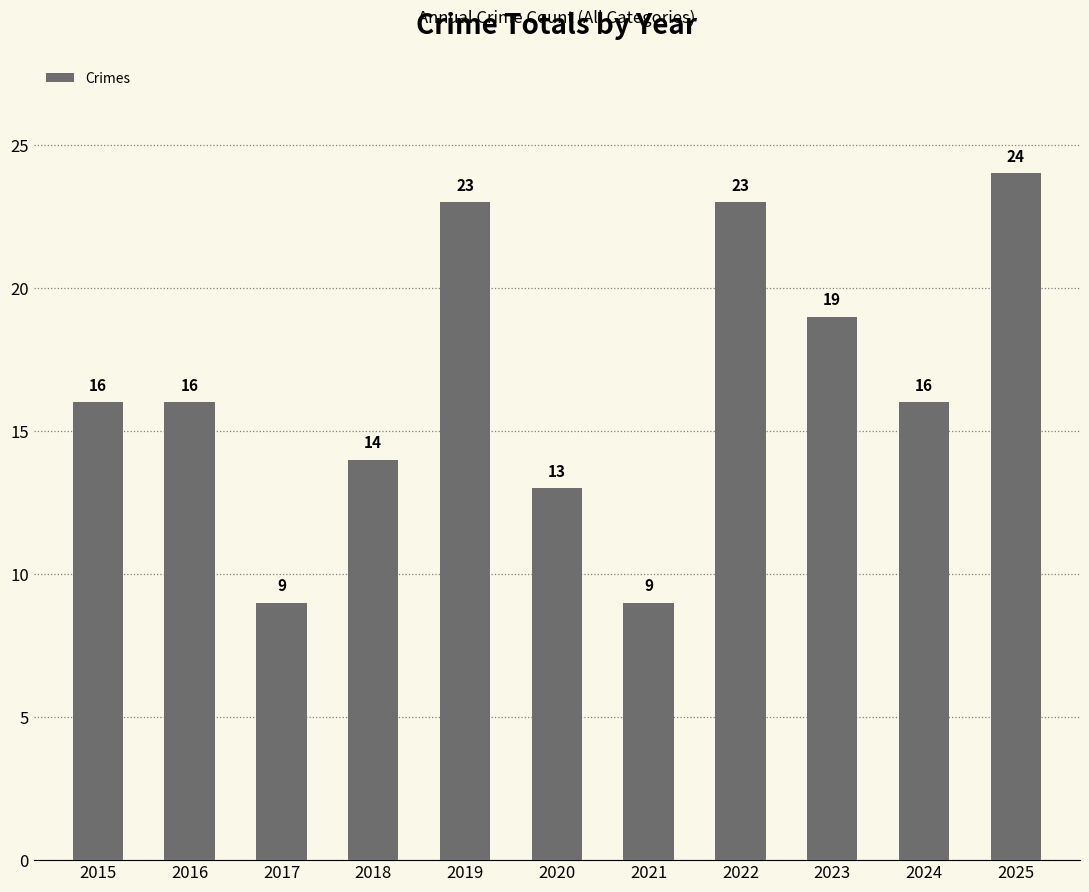

What is the value of the 2nd bar from the left?

16